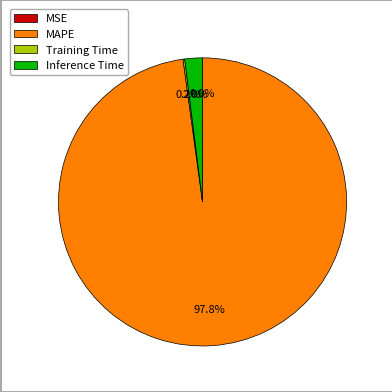

How much of the chart is everything except MAPE?

2.2%